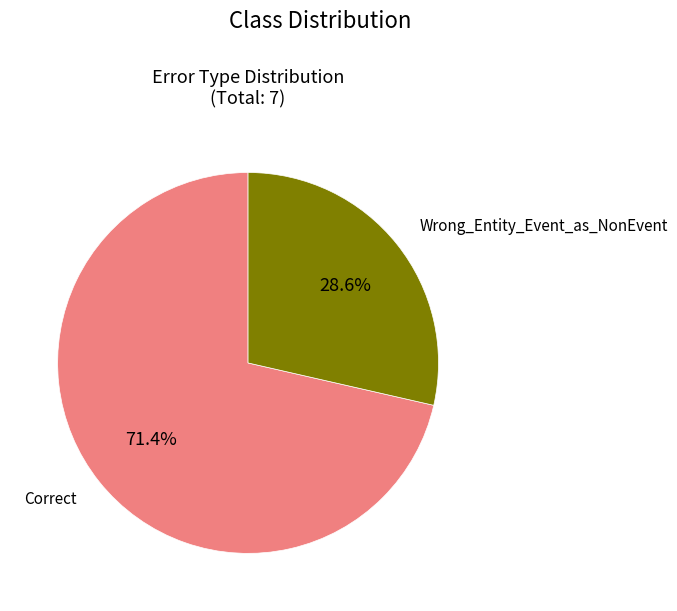

How many segments does this pie chart have?

2